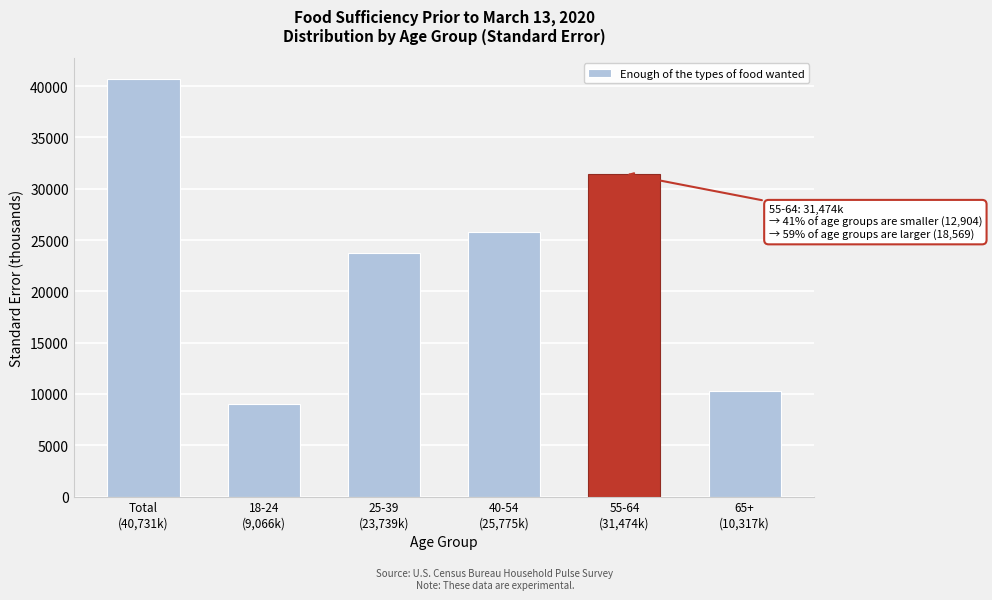

Reading left to right, what are all the values shown in this chart?

40731.5	9065.7	23738.6	25775.2	31474.3	10317.4